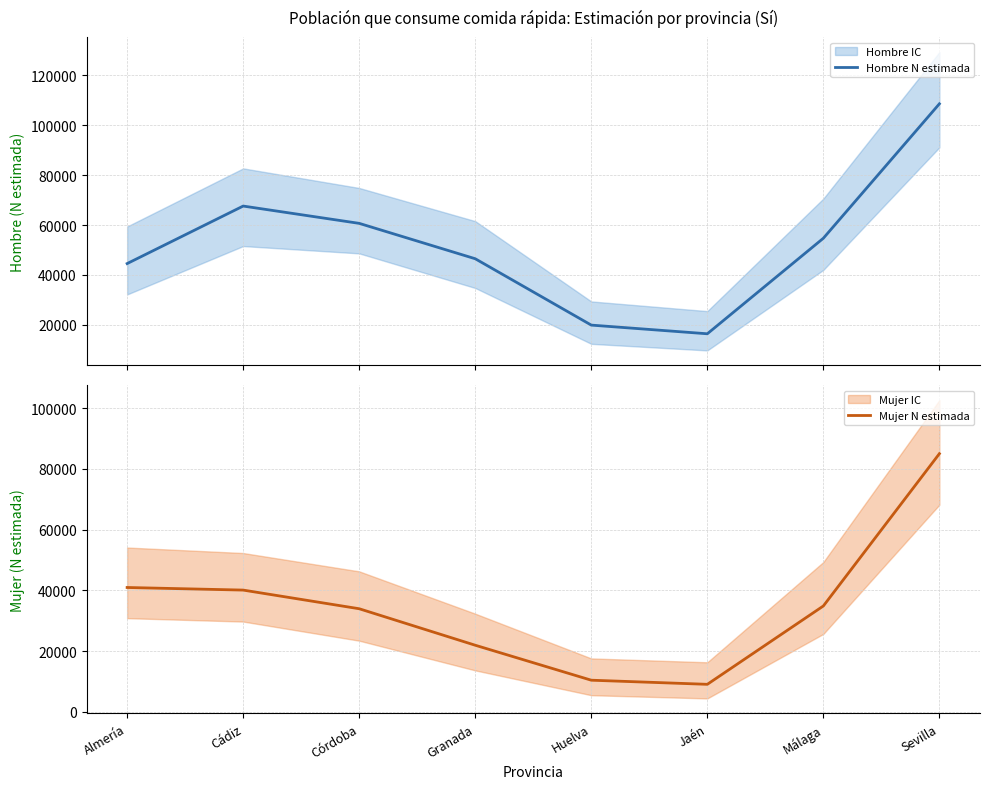

How many interior local valleys does the Mujer N estimada series have?

1